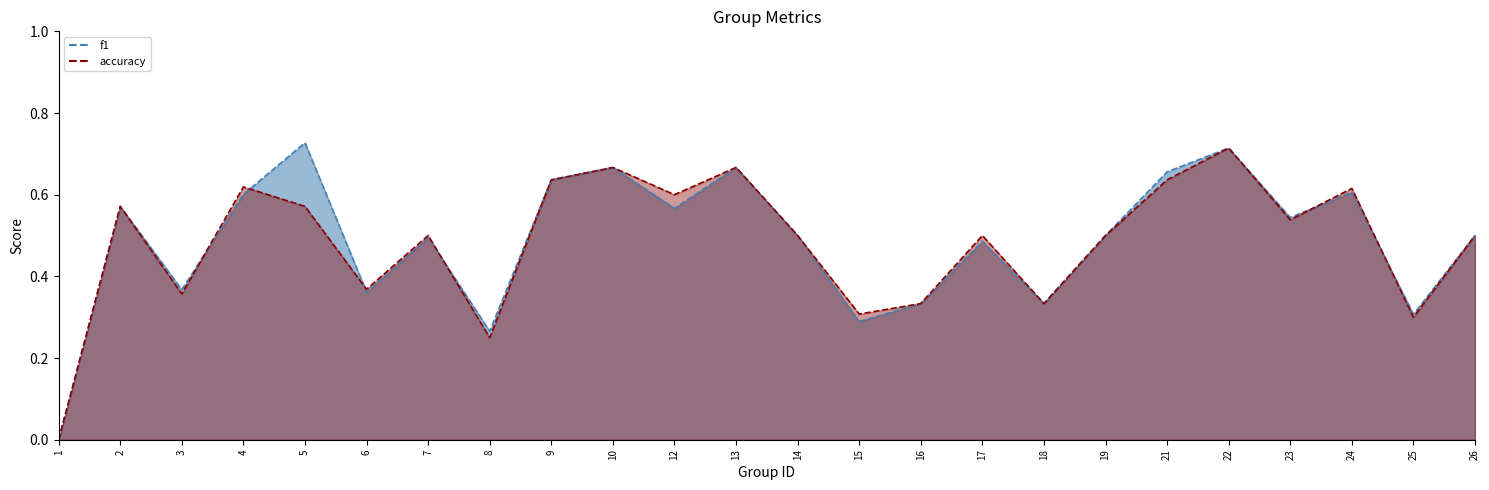

At which label does accuracy reach its minimum?

1